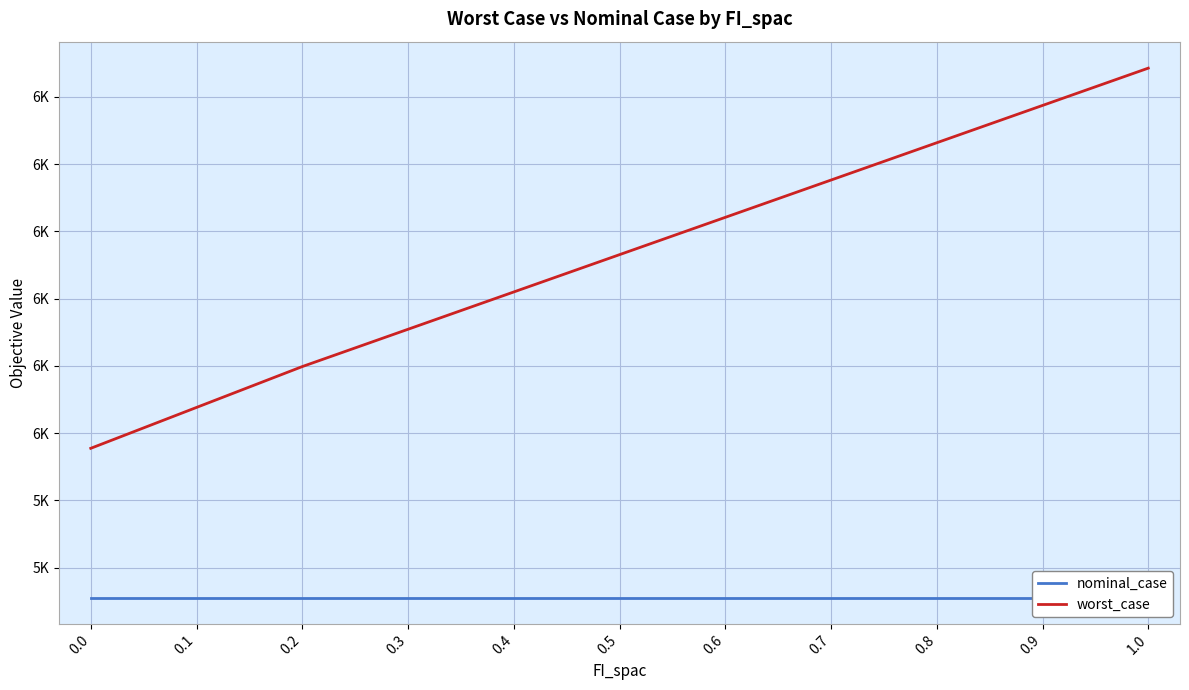

What is the maximum value shown in the chart?

6042.8